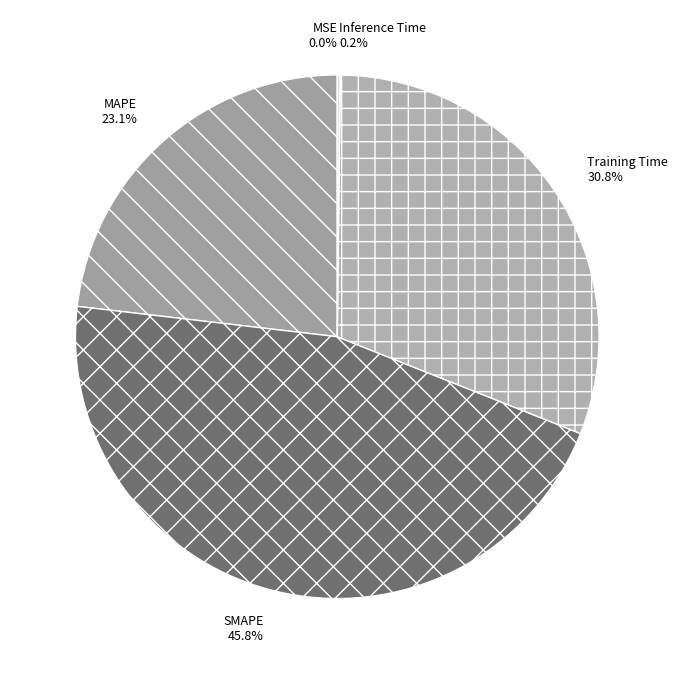

What is the largest slice in the pie chart?

SMAPE